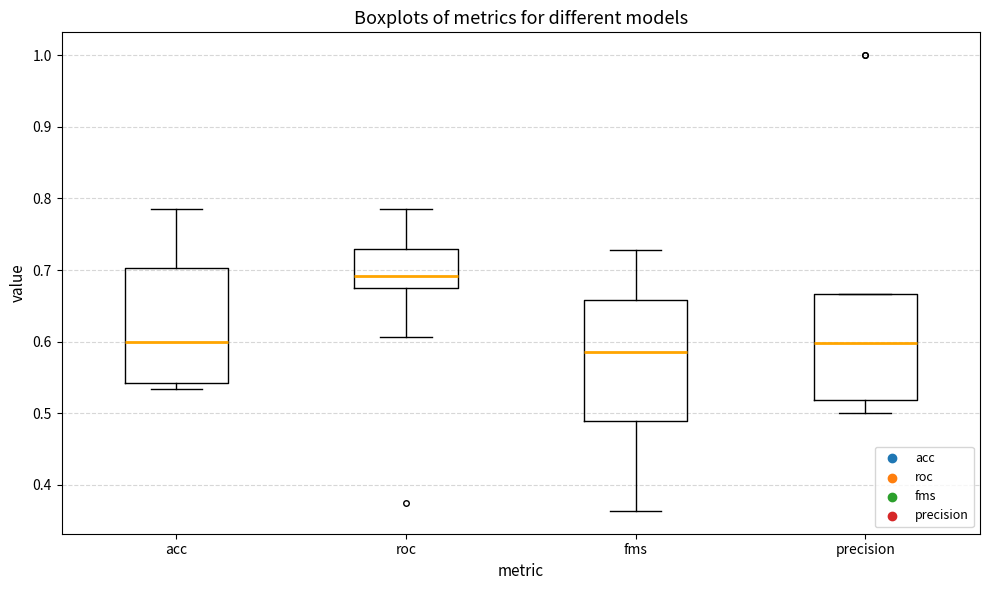

Reading left to right, transcribe this box plot: for each box, give where its median line is, the range the box spans, and where its two whiskers end, as read against the y-axis. The values are not printed on the chart, so give them approximately, as read against the axis.

acc: median 0.60, box 0.54 to 0.70, whiskers 0.53 to 0.79
roc: median 0.69, box 0.67 to 0.73, whiskers 0.61 to 0.79
fms: median 0.59, box 0.49 to 0.66, whiskers 0.36 to 0.73
precision: median 0.60, box 0.52 to 0.67, whiskers 0.50 to 0.67